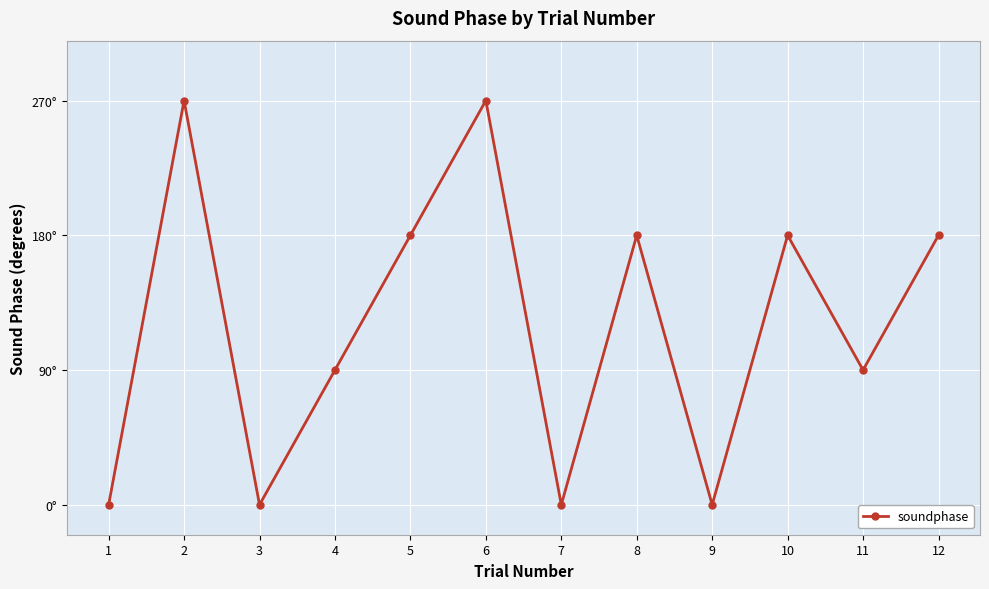

Does the chart have visible grid lines?

Yes